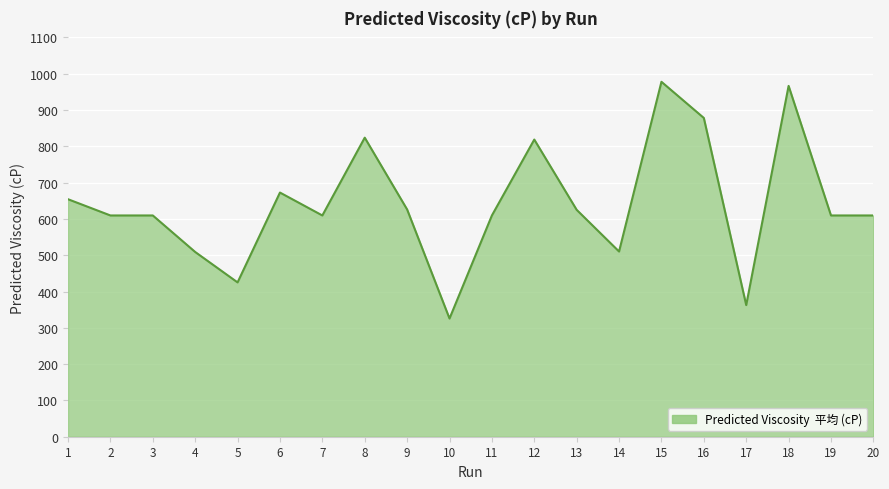

What is the difference between the maximum and minimum values?

652.1